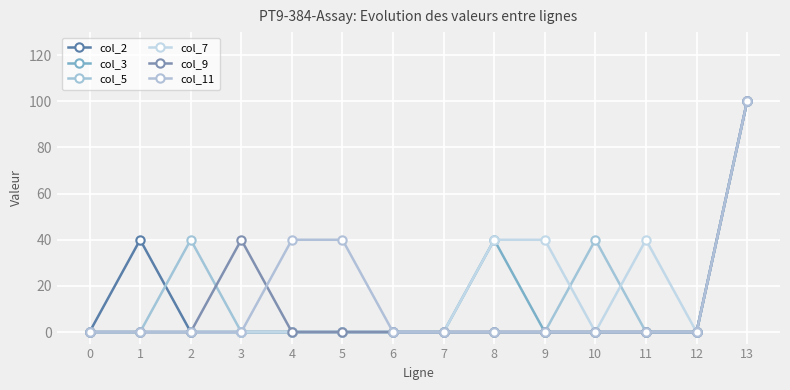

Where is col_9 nearest to the value 50?

3